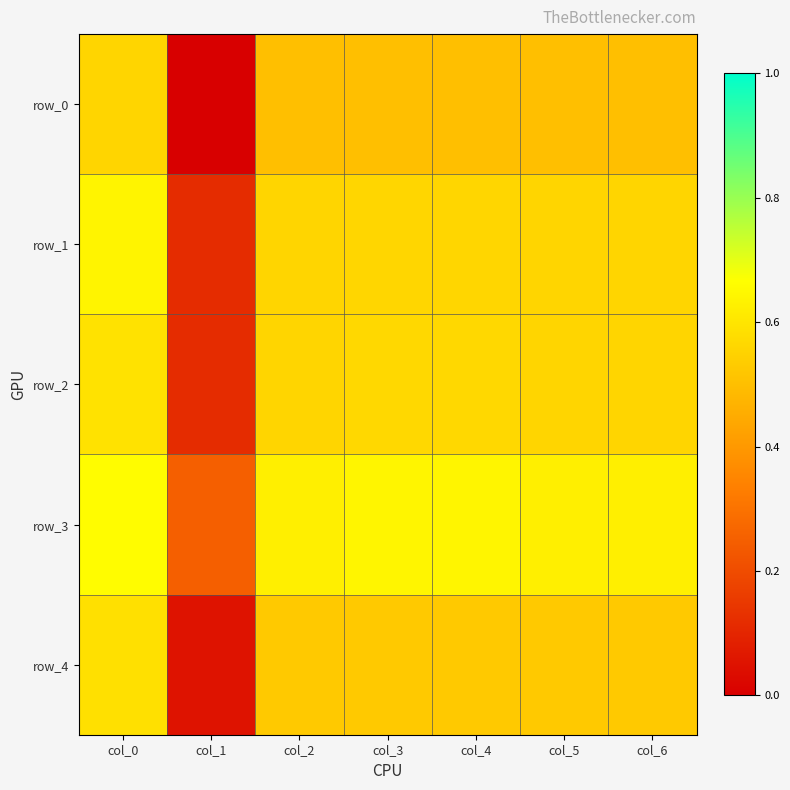

How many data points does each series have?

7